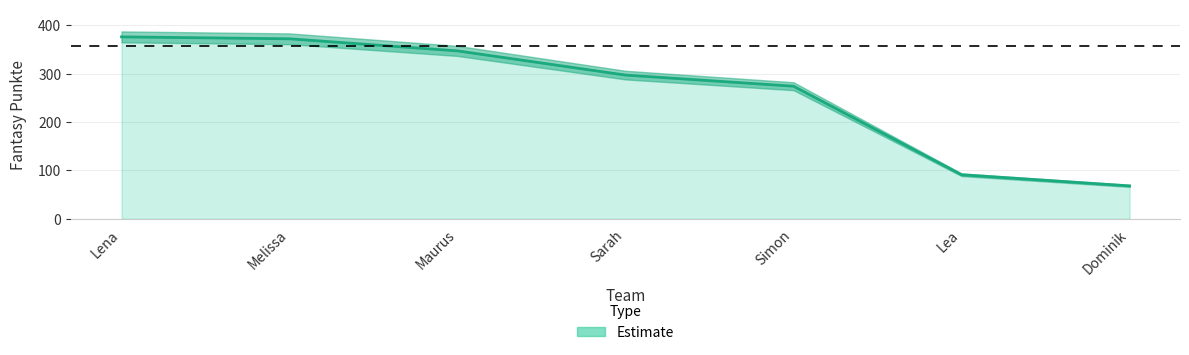

True or false: the data shows 372 at Melissa.

True